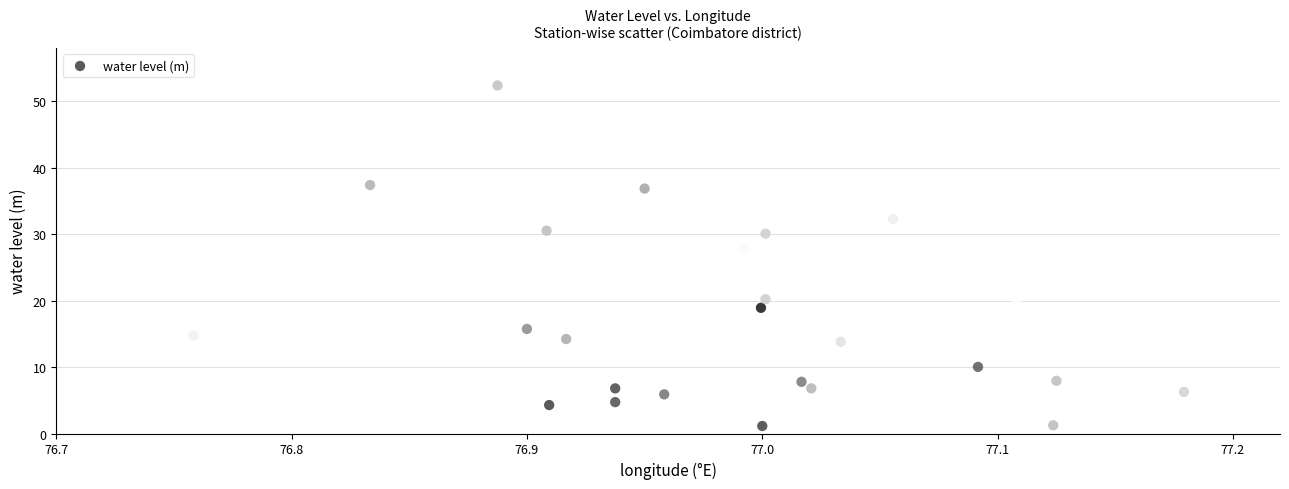

What Y value in the scatter plot is closest to 26?

27.7